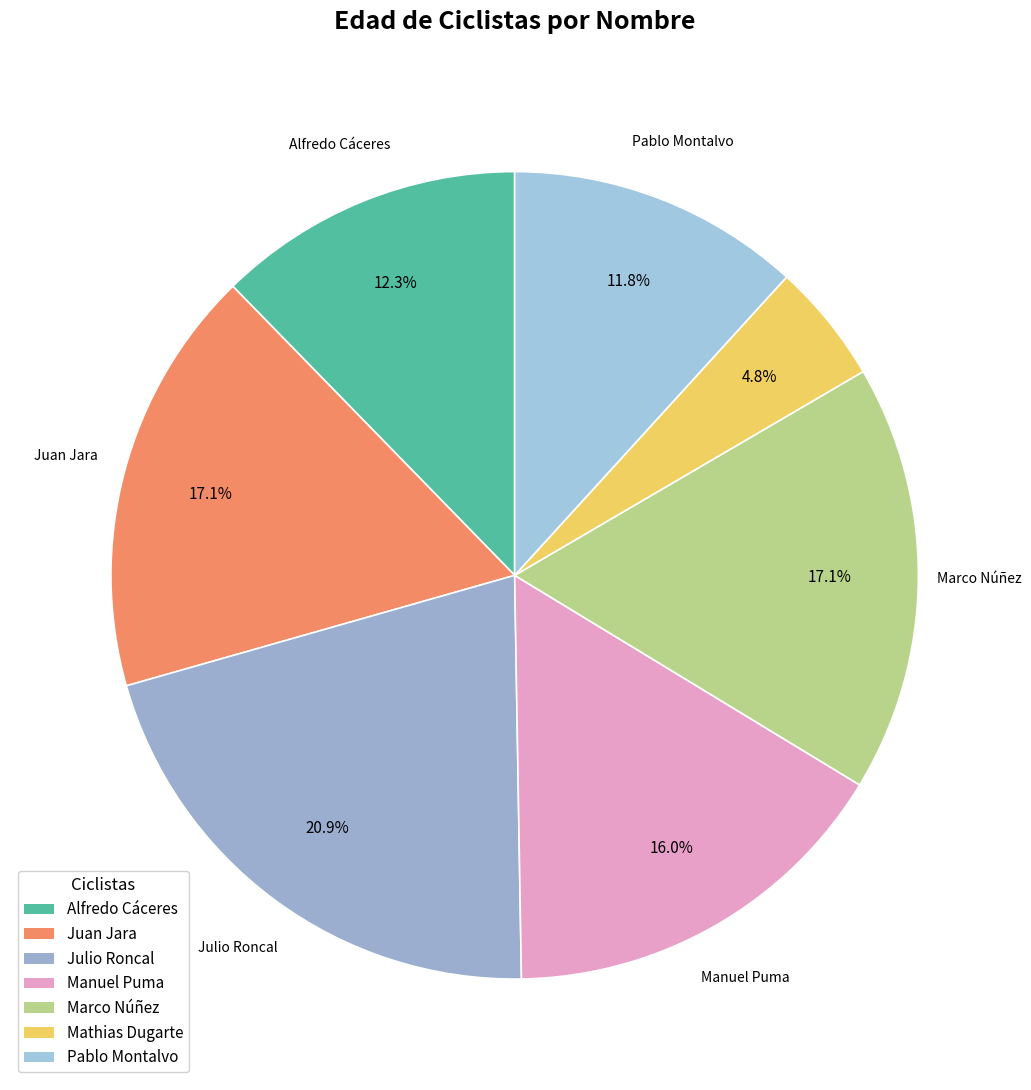

Which slice is the smallest?

Mathias Dugarte